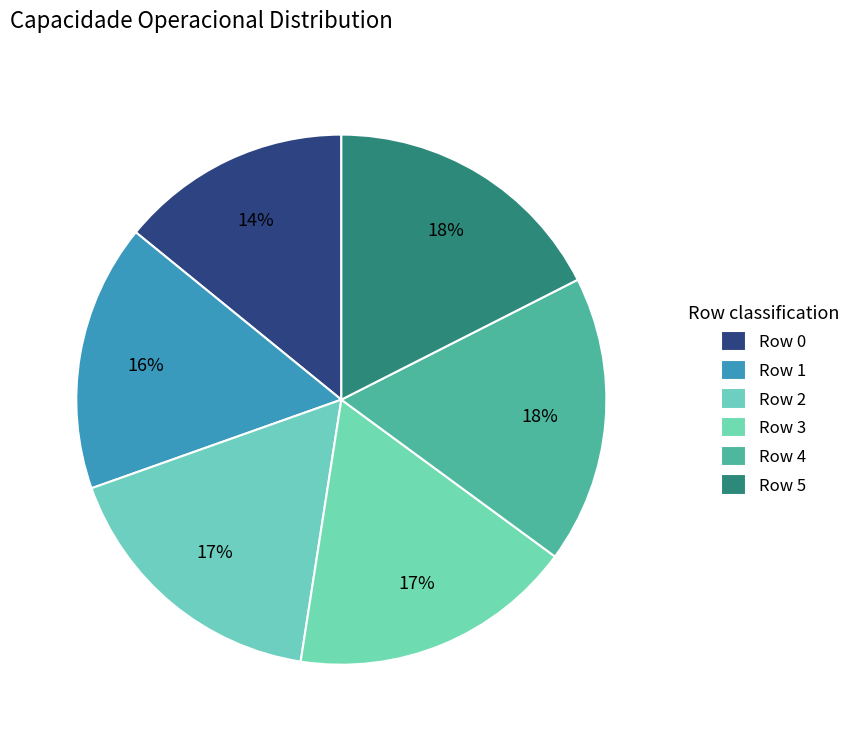

How many slices are in this pie chart?

6